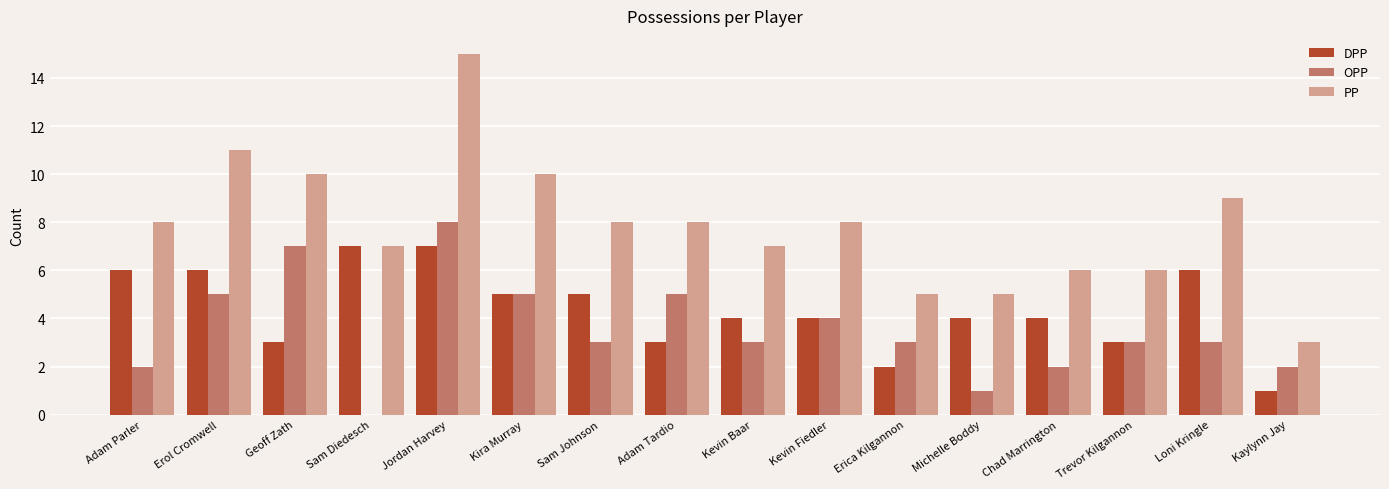

Read the OPP value at Erica Kilgannon.

3